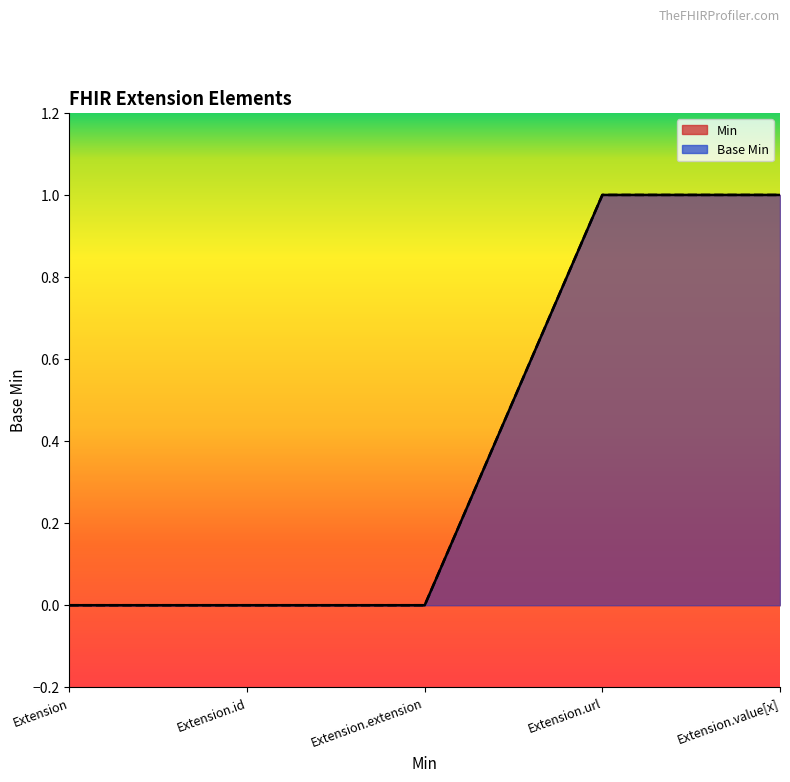

True or false: Min and Base Min intersect in this chart.

False